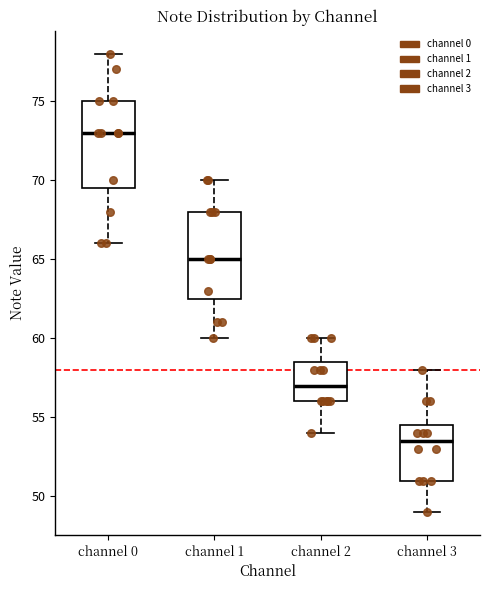

Reading left to right, read every box against the y-axis: the position of its median line, the range the box covers, and the ends of its whiskers. The values are not printed on the chart, so give them approximately, as read against the axis.

channel 0: median 73.0, box 69.5 to 75.0, whiskers 66.0 to 78.0
channel 1: median 65.0, box 62.5 to 68.0, whiskers 60.0 to 70.0
channel 2: median 57.0, box 56.0 to 58.5, whiskers 54.0 to 60.0
channel 3: median 53.5, box 51.0 to 54.5, whiskers 49.0 to 58.0